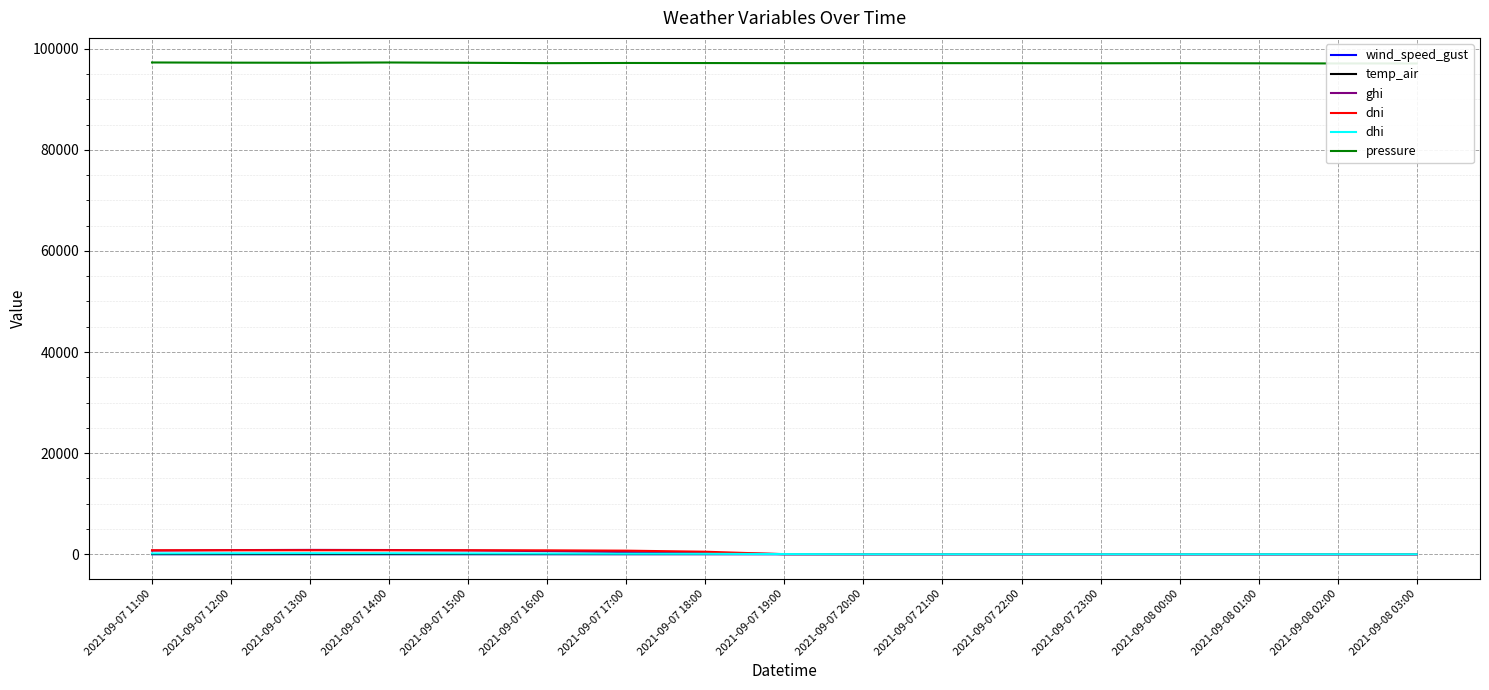

Reading left to right, list all the values displayed in this chart.

wind_speed_gust: 2.9	3.6	4.7	5.0	5.4	5.8	5.8	7.0	6.7	4.9	4.9	5.2	4.7	4.5	4.3	3.9	3.8
temp_air: 26.2	26.4	25.4	25.4	25.5	24.6	24.6	25.4	25.1	23.9	23.1	23.4	23.1	22.7	21.7	22.1	21.7
ghi: 713.6	810.2	847.9	823.8	739.8	601.9	421.5	214.6	26.3	0.0	0.0	0.0	0.0	0.0	0.0	0.0	0.0
dni: 777.1	776.8	774.3	776.1	777.9	764.4	701.2	489.5	0.0	0.0	0.0	0.0	0.0	0.0	0.0	0.0	0.0
dhi: 146.4	178.0	192.4	183.1	154.2	118.4	89.6	74.5	26.3	0.0	0.0	0.0	0.0	0.0	0.0	0.0	0.0
pressure: 97294.7	97256.7	97240.5	97292.3	97232.1	97160.3	97194.9	97181.8	97162.0	97163.4	97161.9	97154.1	97139.8	97156.6	97130.5	97101.8	97098.4